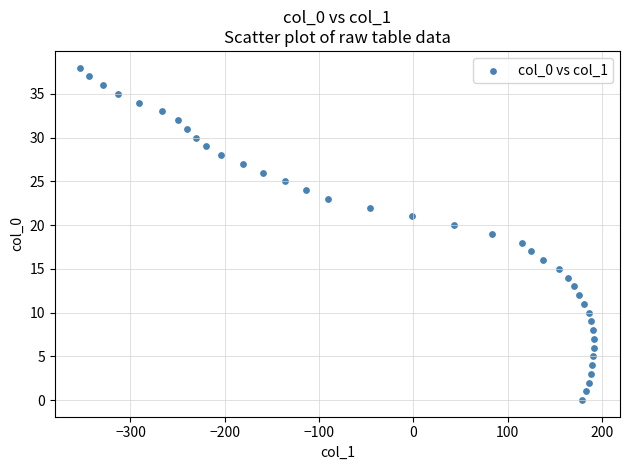

What is the range of Y values (max minus min)?

38